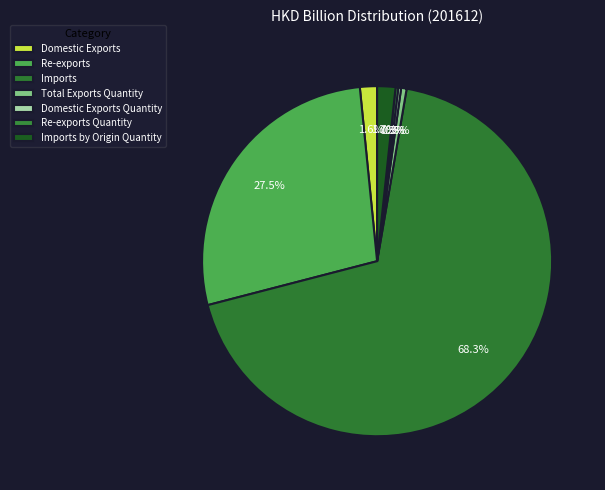

Does Imports by Origin Quantity represent more than half of the total?

No